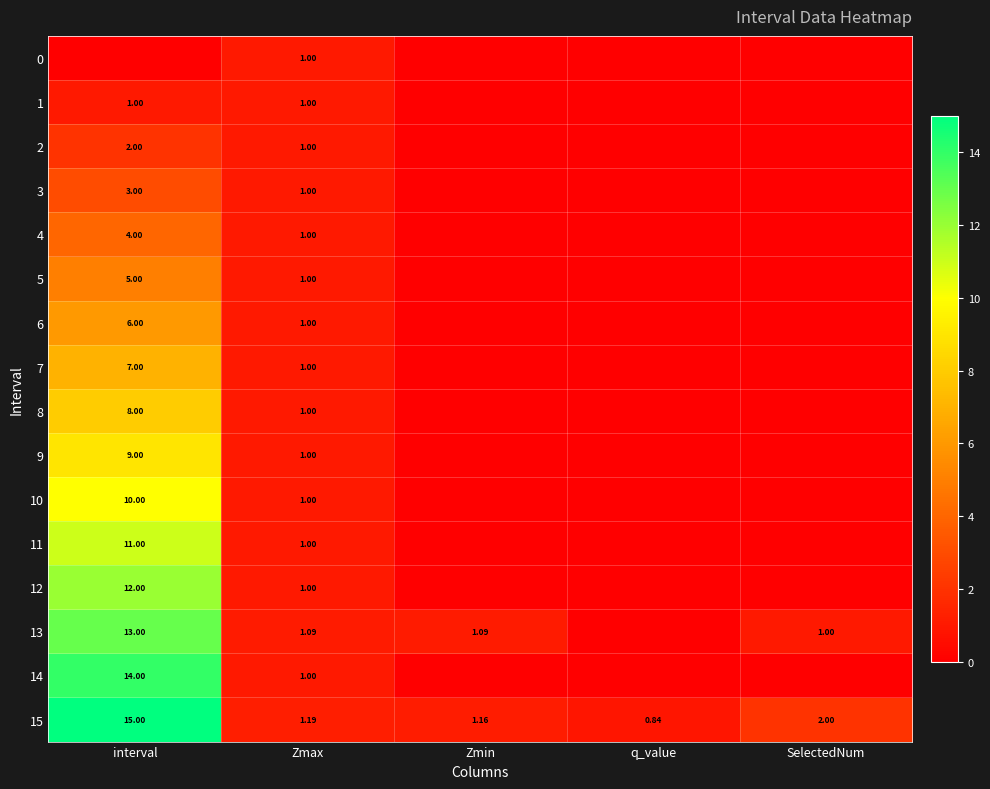

How many values in the 15 series exceed 1?

4